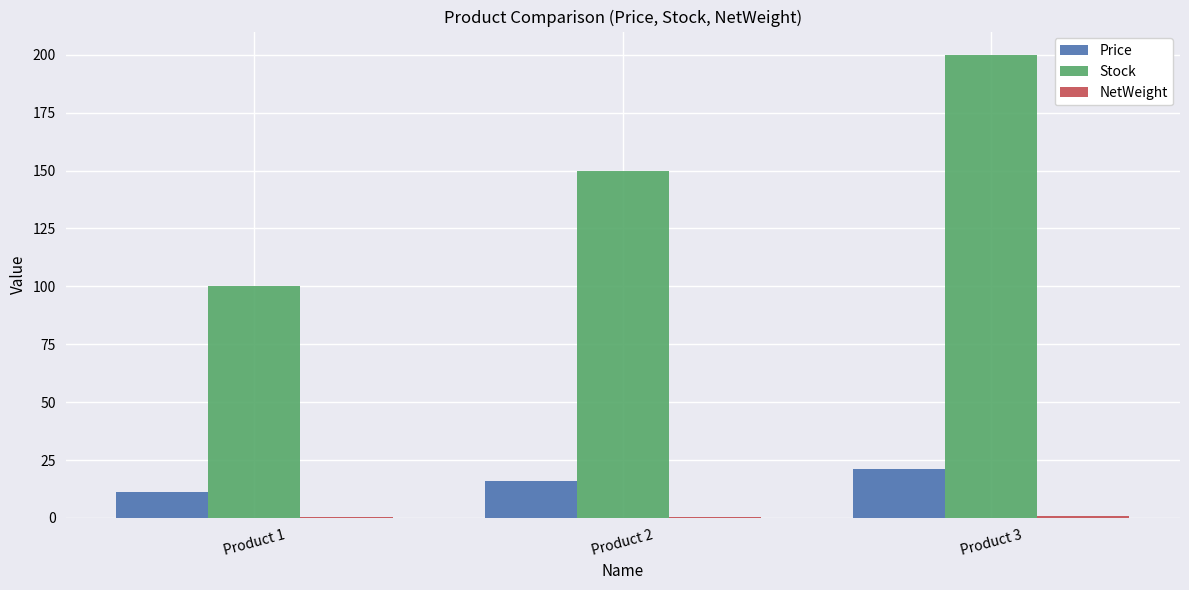

Is the value of Stock at Product 3 greater than the value of Price at Product 2?

Yes